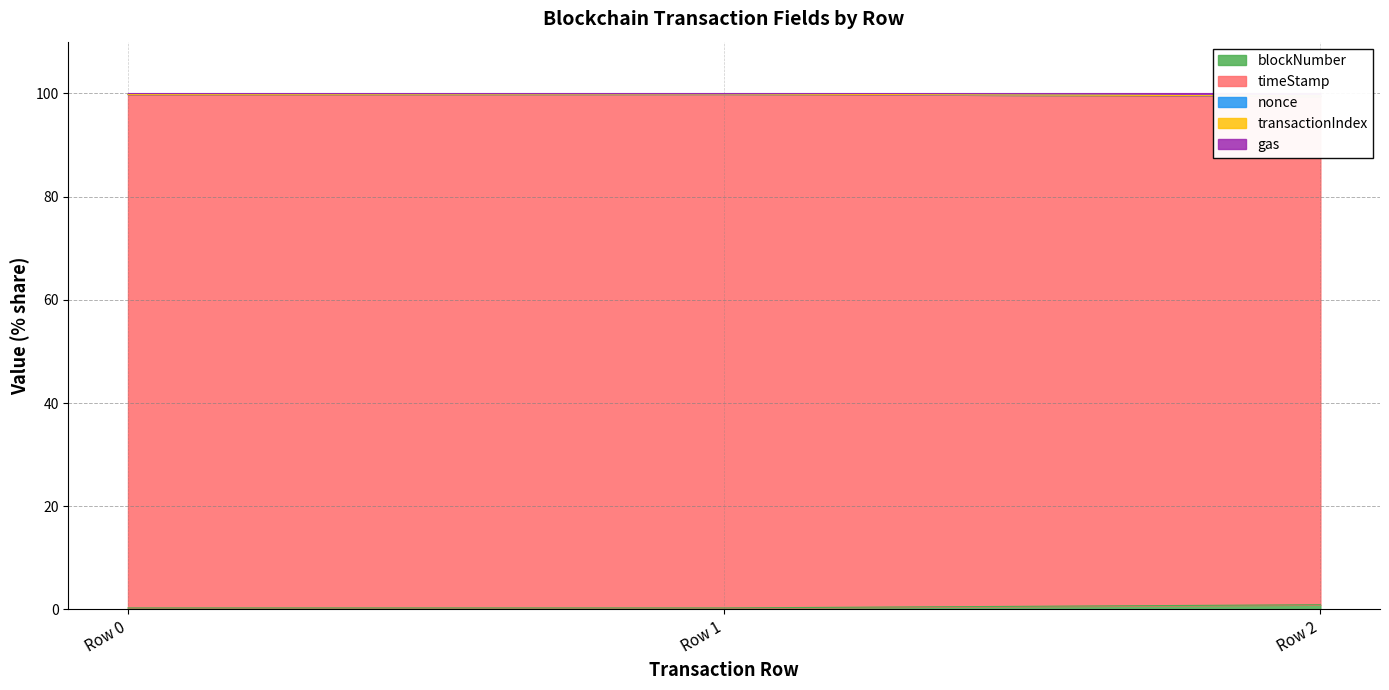

What is the difference between the highest and lowest values at Row 0?

99.5